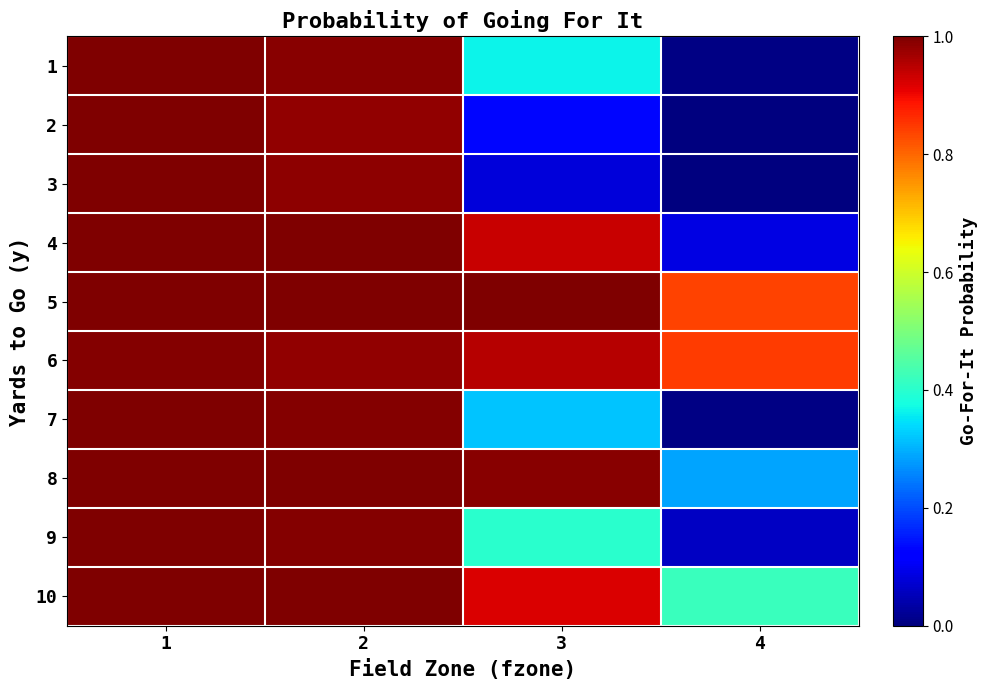

Reading left to right, list all the values displayed in this chart.

1: 1=1.0	2=1.0	3=0.4	4=0.0
2: 1=1.0	2=1.0	3=0.1	4=0.0
3: 1=1.0	2=1.0	3=0.1	4=0.0
4: 1=1.0	2=1.0	3=0.9	4=0.1
5: 1=1.0	2=1.0	3=1.0	4=0.8
6: 1=1.0	2=1.0	3=1.0	4=0.8
7: 1=1.0	2=1.0	3=0.3	4=0.0
8: 1=1.0	2=1.0	3=1.0	4=0.3
9: 1=1.0	2=1.0	3=0.4	4=0.1
10: 1=1.0	2=1.0	3=0.9	4=0.4